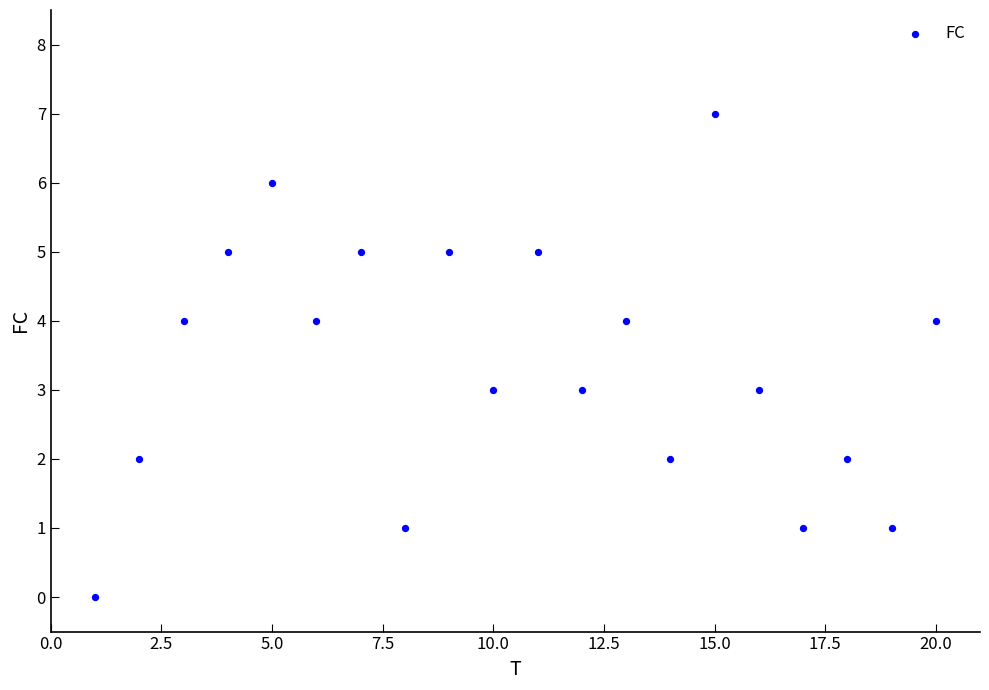

What is the range of X values (max minus min)?

19